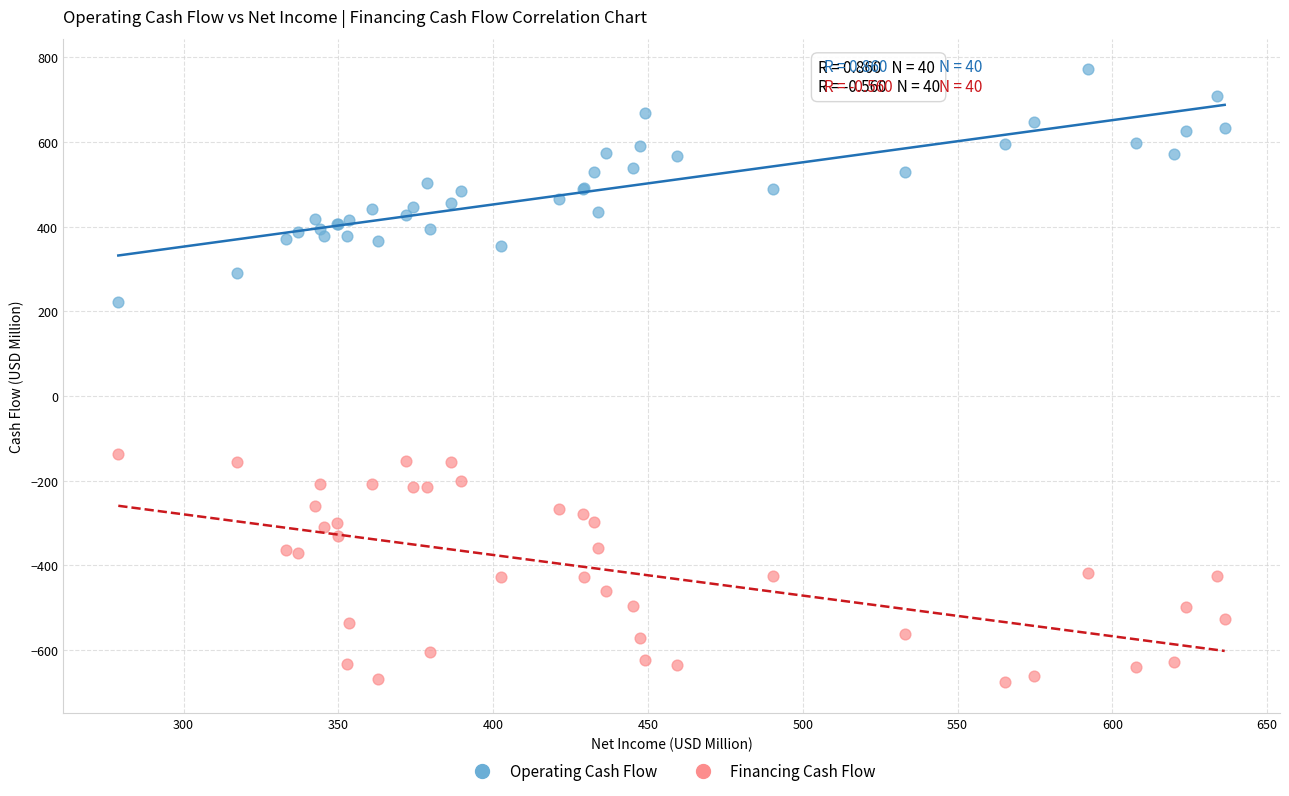

Which series contains the highest Y value?

Operating Cash Flow